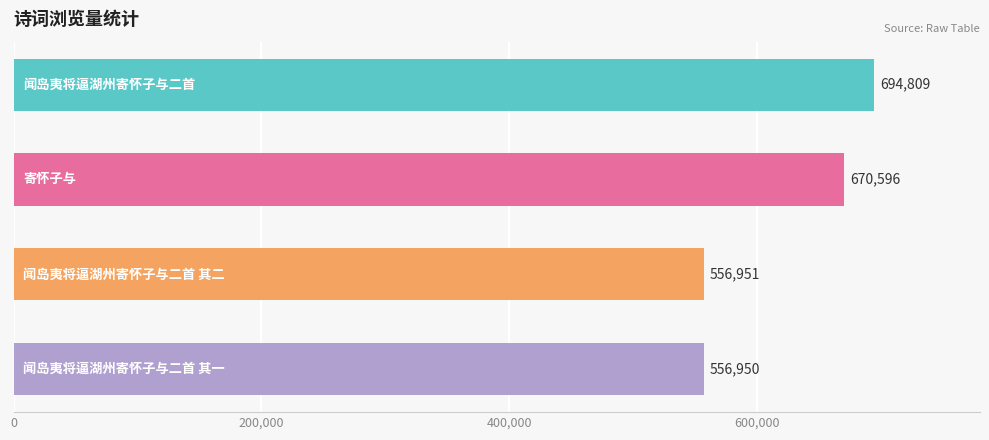

Reading top to bottom, list all the values displayed in this chart.

694809	670596	556951	556950